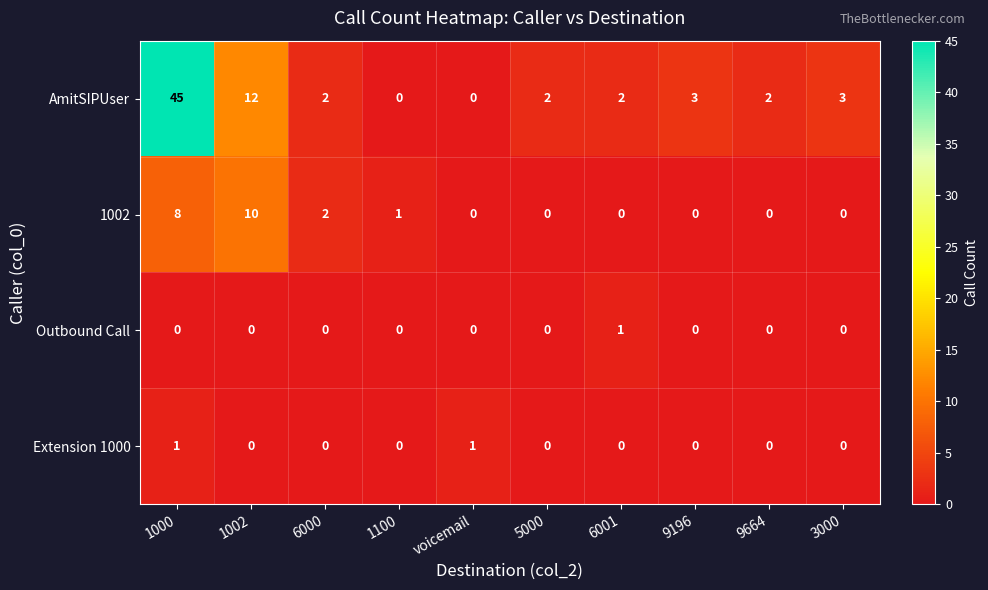

Which series changed the most between 6000 and 1100?

AmitSIPUser